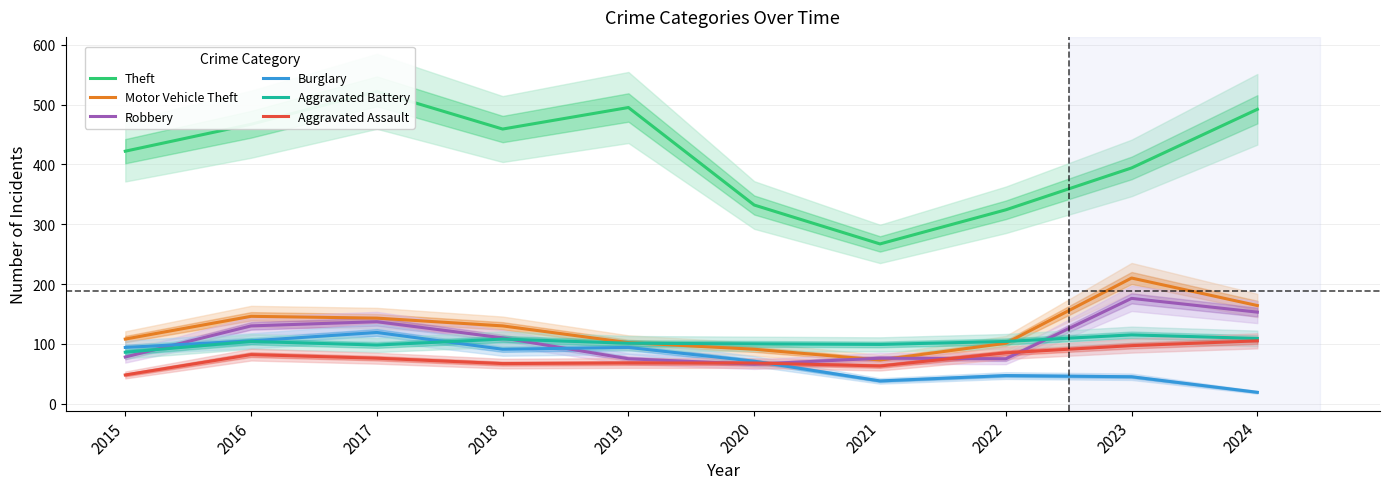

Reading left to right, extract all data points from this chart.

Theft: 422	467	522	459	495	332	267	324	394	492
Motor Vehicle Theft: 108	146	143	130	102	91	73	101	210	164
Robbery: 78	130	137	110	75	66	76	75	176	153
Burglary: 94	105	119	91	94	71	38	47	45	19
Aggravated Battery: 86	104	98	108	101	100	99	104	115	109
Aggravated Assault: 48	82	76	67	68	68	63	85	97	105